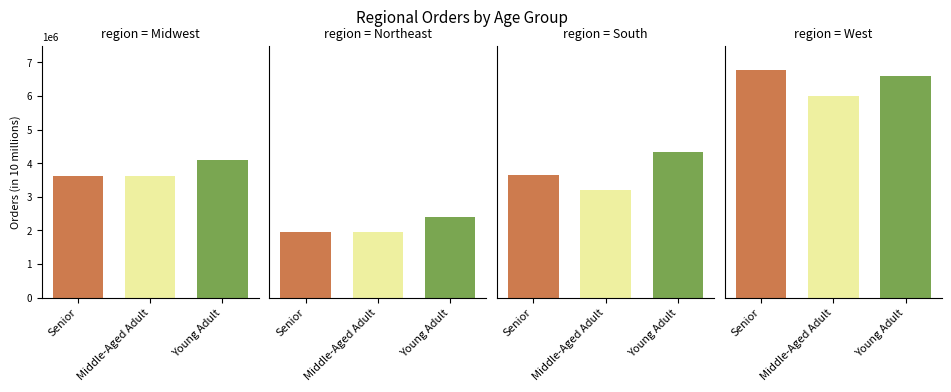

What is the maximum value shown in the chart?

6782195.1